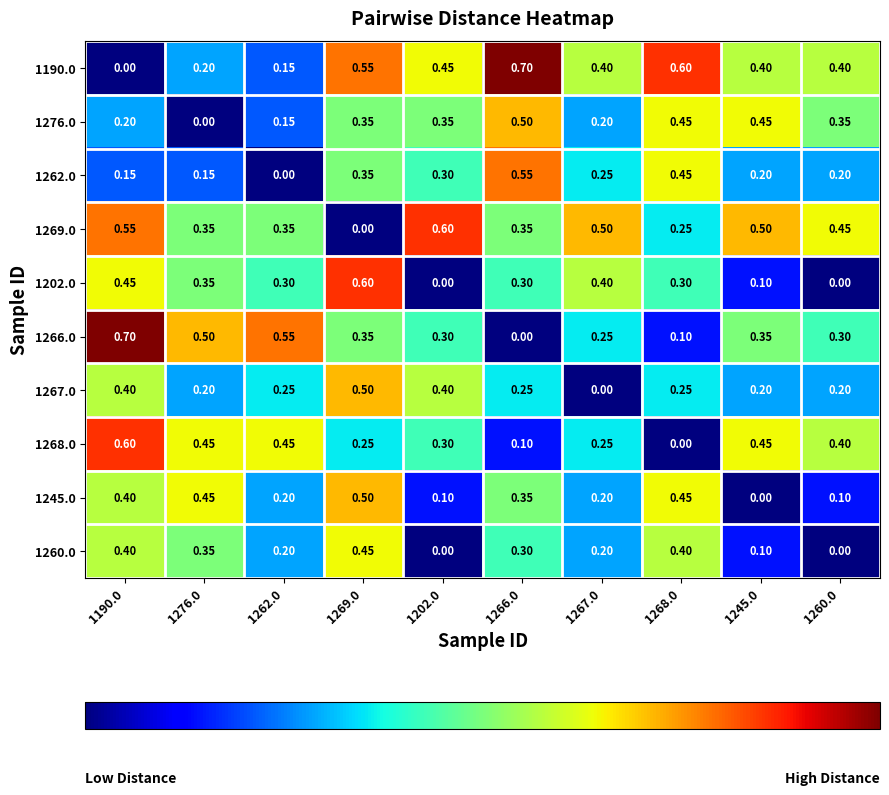

Is the value of 1190.0 at 1269.0 greater than the value of 1245.0 at 1269.0?

Yes